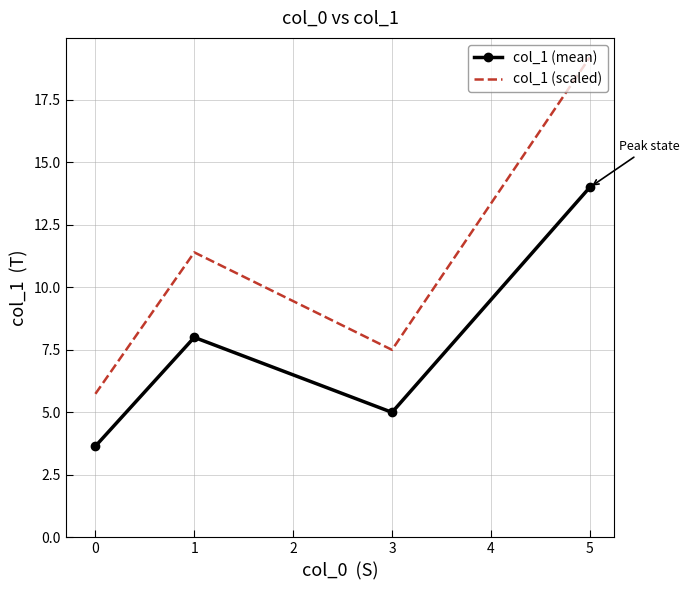

True or false: col_1 (mean) has more than 2 points higher than both neighbors.

False